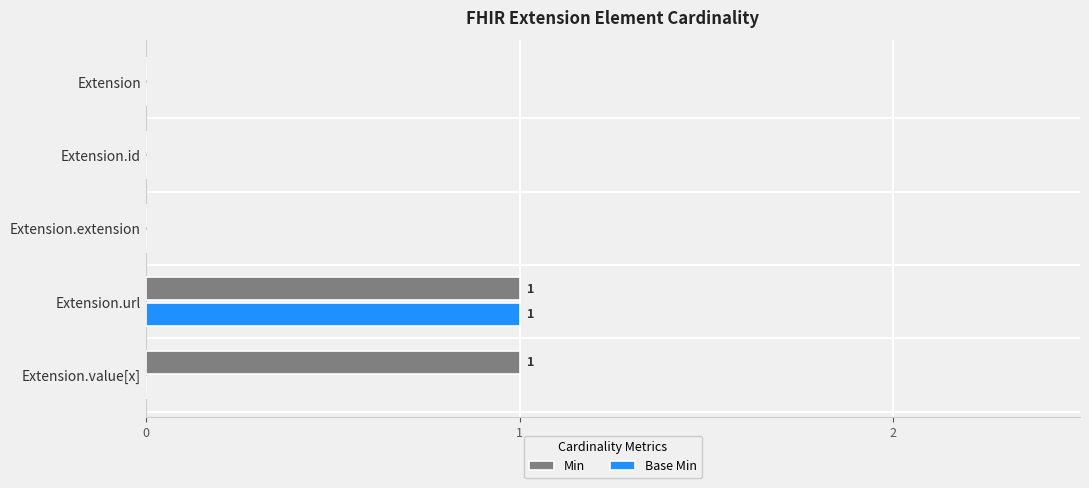

The Min series shows 1 at Extension.id. True or false?

False